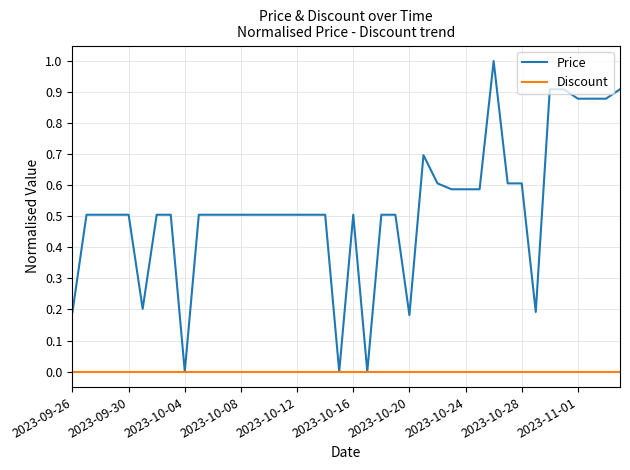

Rank the series by their average value, from highest to lowest.

Price, Discount